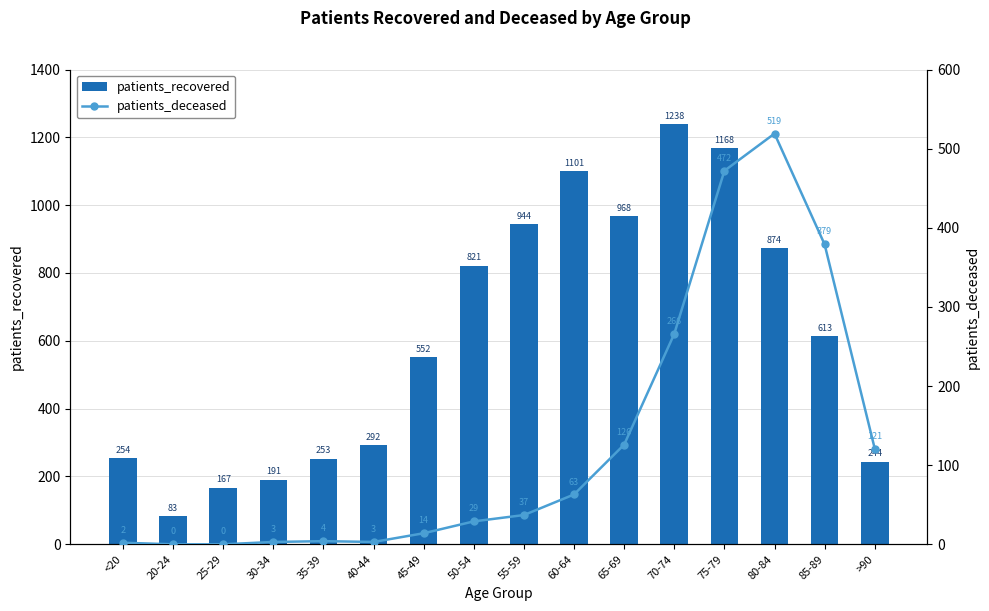

At 50-54, list the series in order from smallest to largest.

patients_deceased, patients_recovered